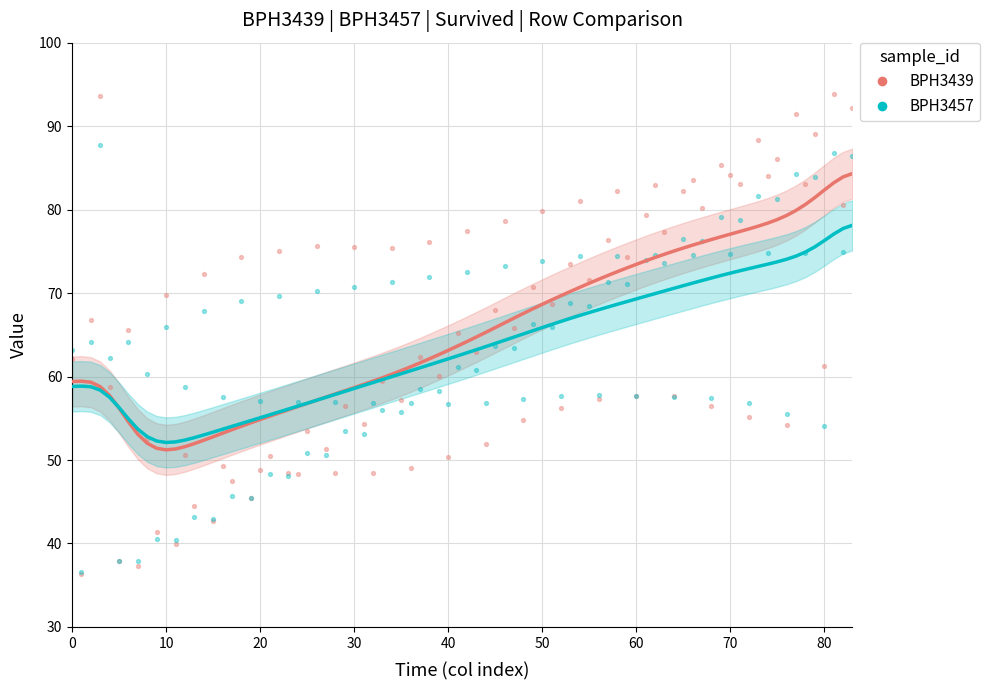

Which series has the largest Y range (max minus min)?

BPH3439